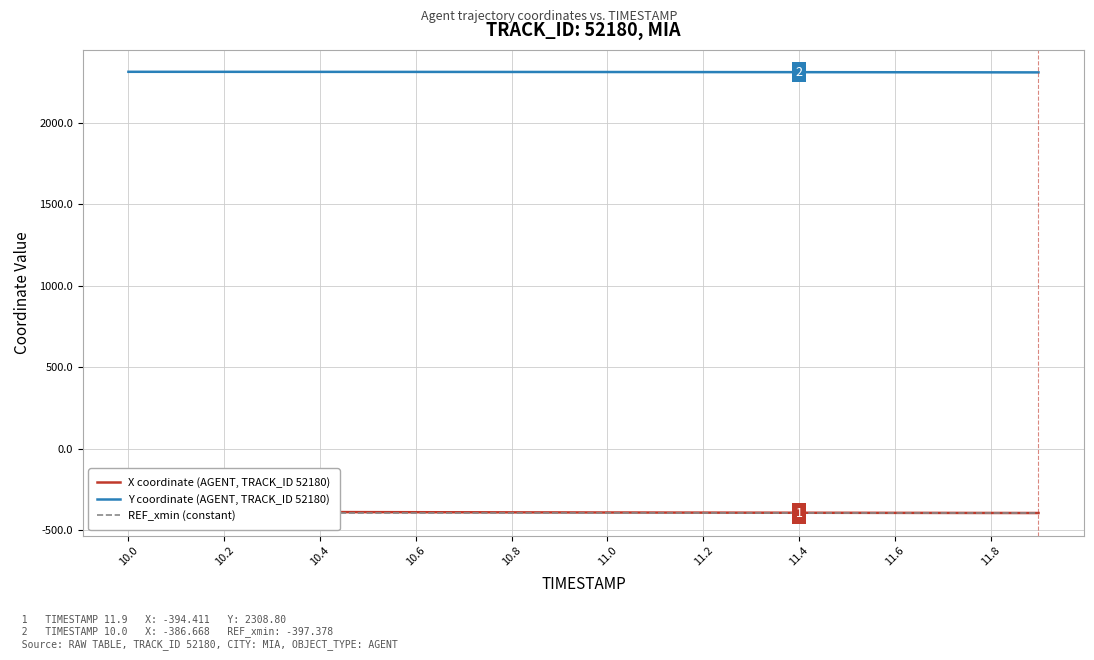

What are all the series names shown in the legend?

X coordinate (AGENT, TRACK_ID 52180), Y coordinate (AGENT, TRACK_ID 52180), REF_xmin (constant)